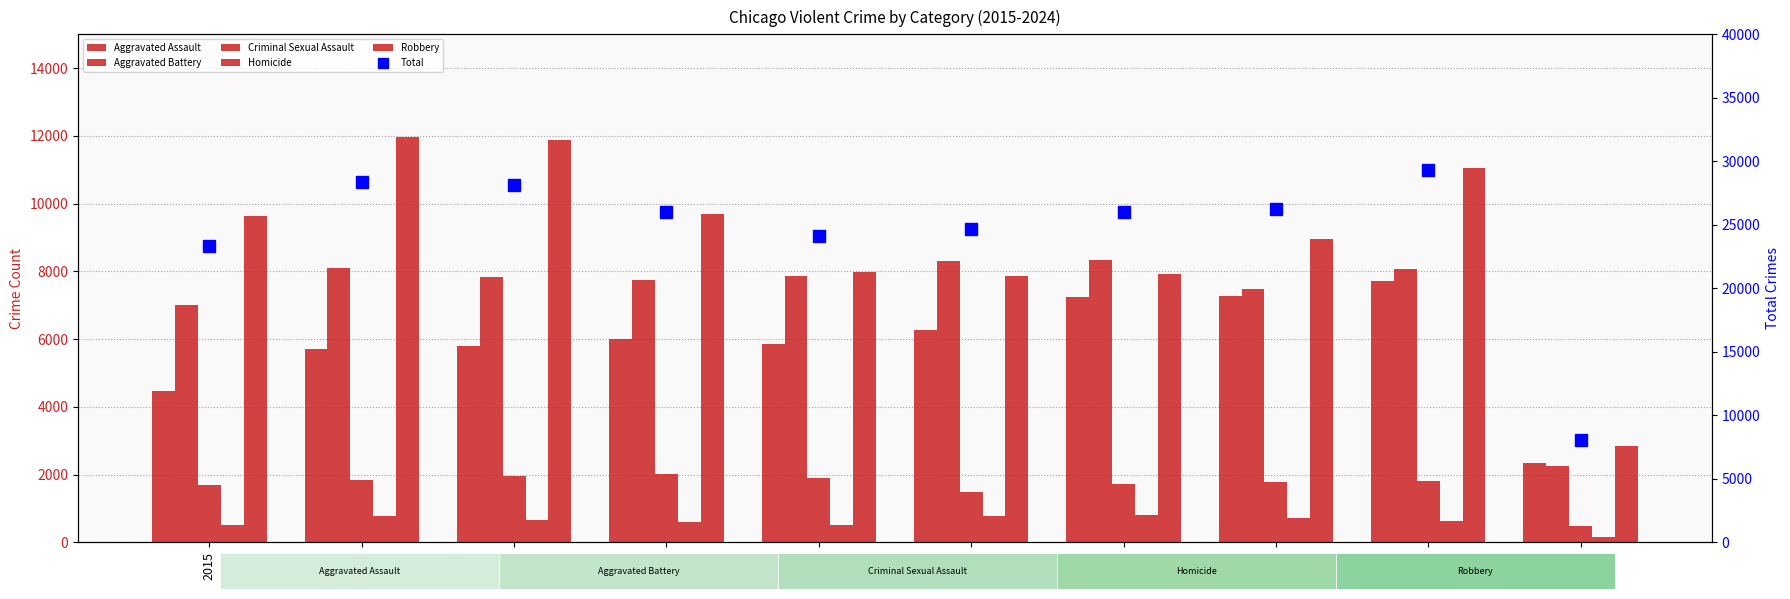

At which label does Aggravated Battery first exceed 7858?

2016